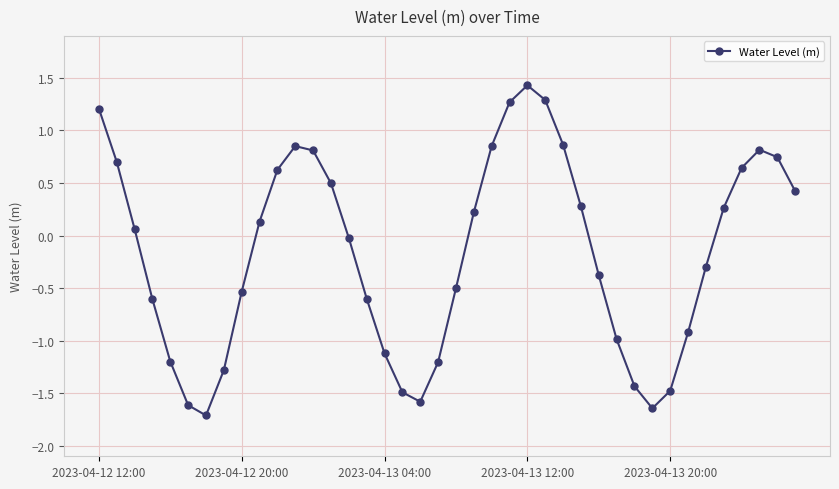

What is the maximum value shown in the chart?

1.4